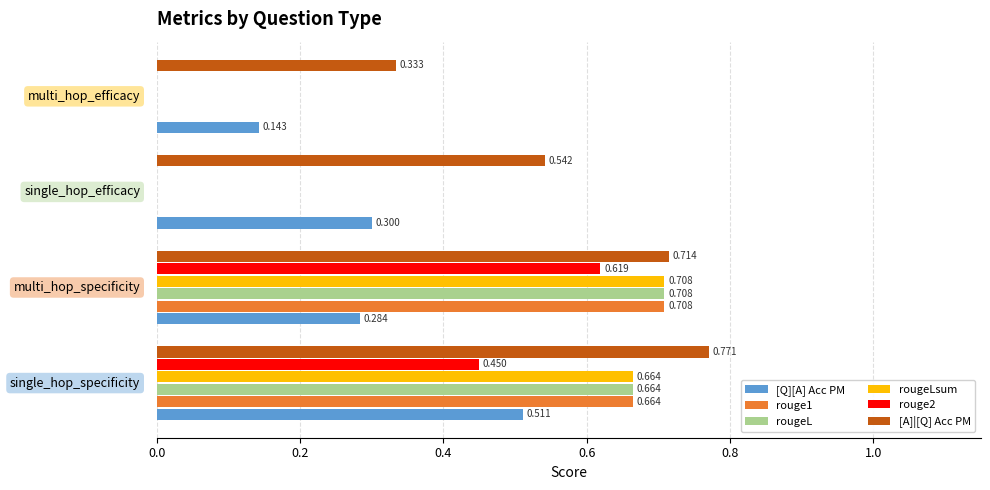

Which series has the largest total across all categories?

[A]|[Q] Acc PM